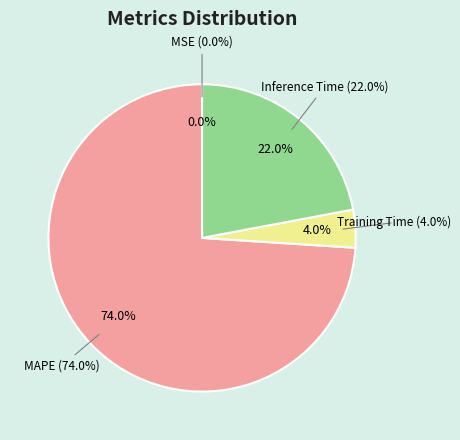

What is the majority slice?

MAPE